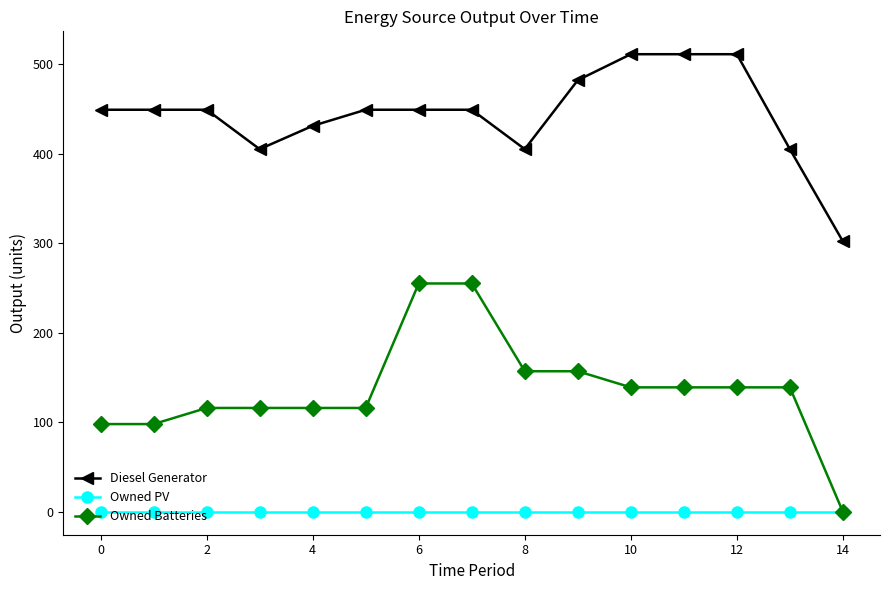

What is the highest value of the Diesel Generator series?

511.0